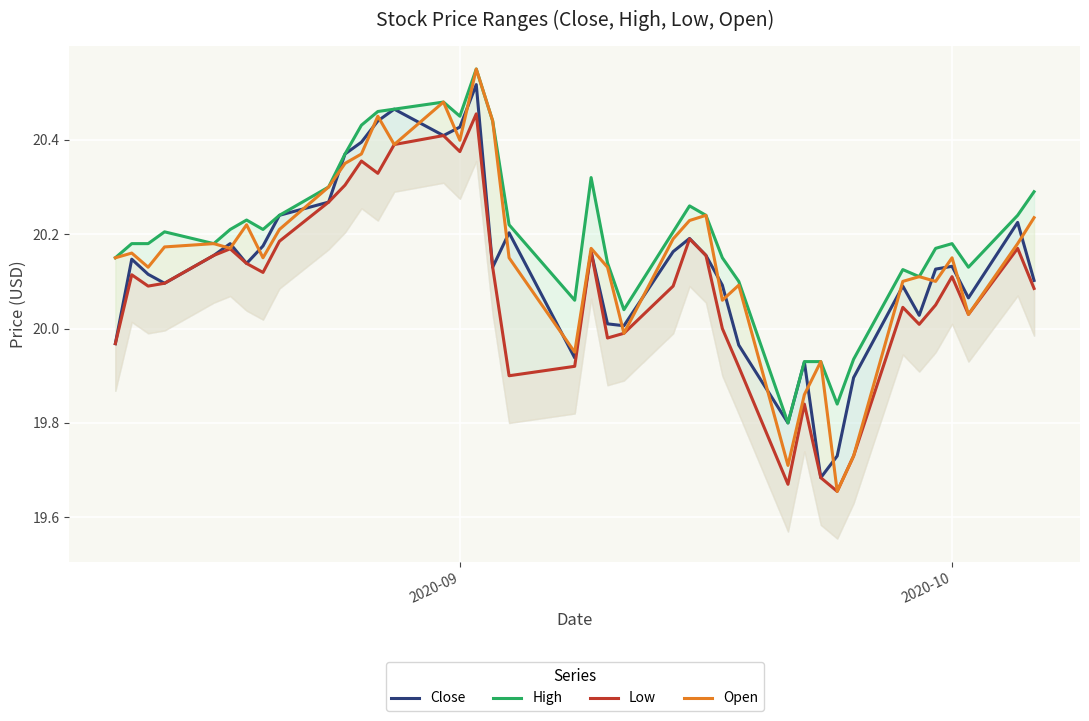

Which series has the largest total across all categories?

High